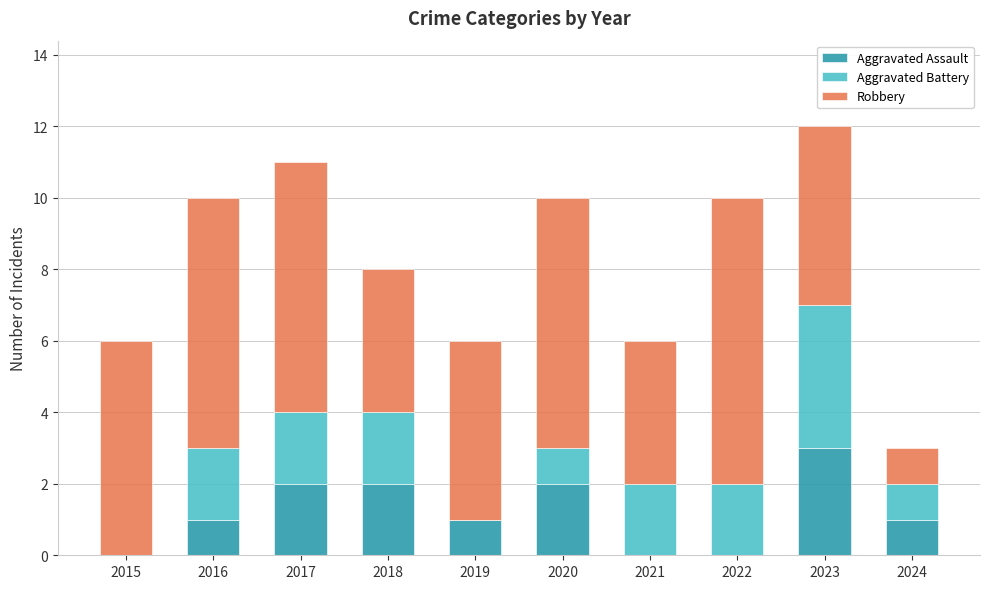

Count the number of data series in this chart.

3